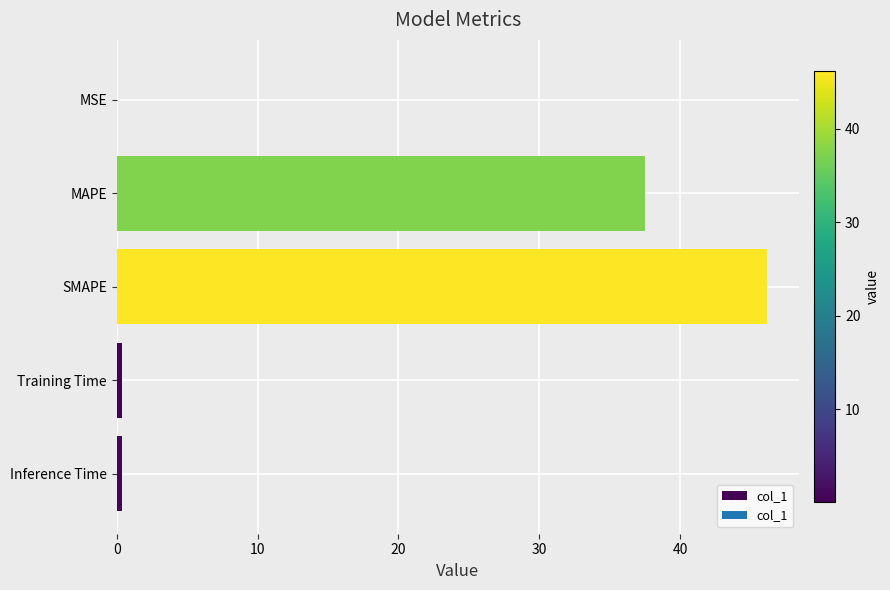

Which has a higher value, Training Time or SMAPE?

SMAPE